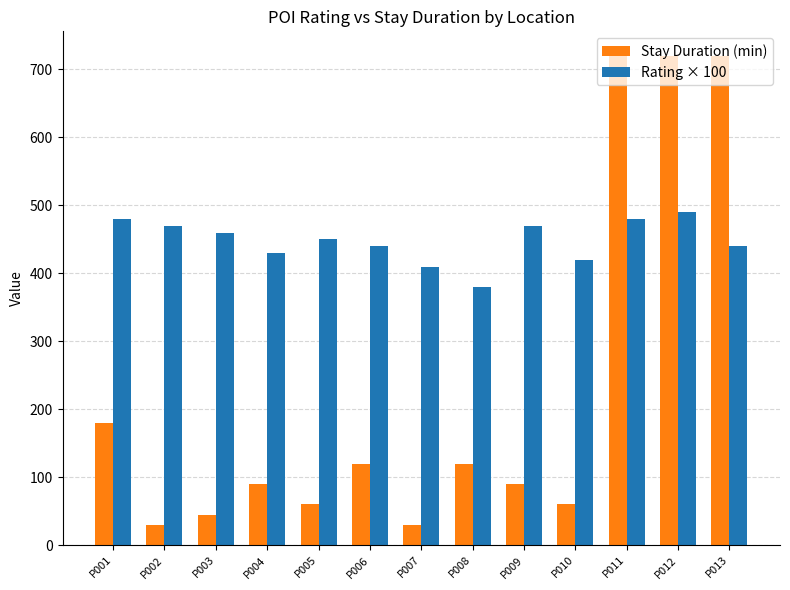

At P005, list the series in order from largest to smallest.

Rating × 100, Stay Duration (min)